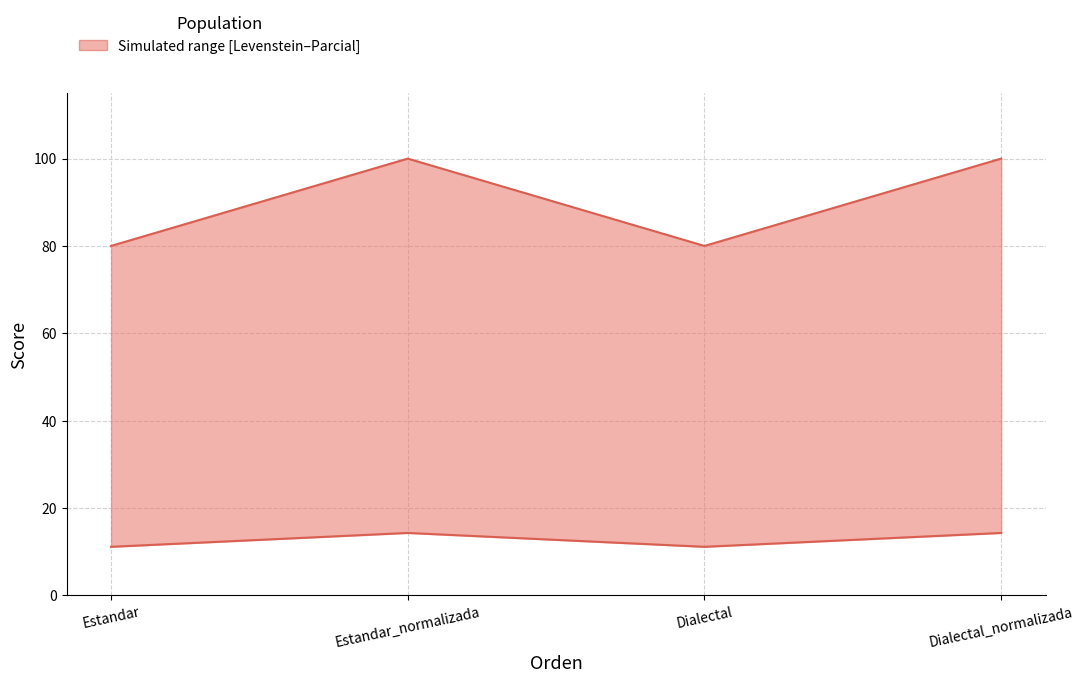

True or false: Parcial and Levenstein cross at least once.

False